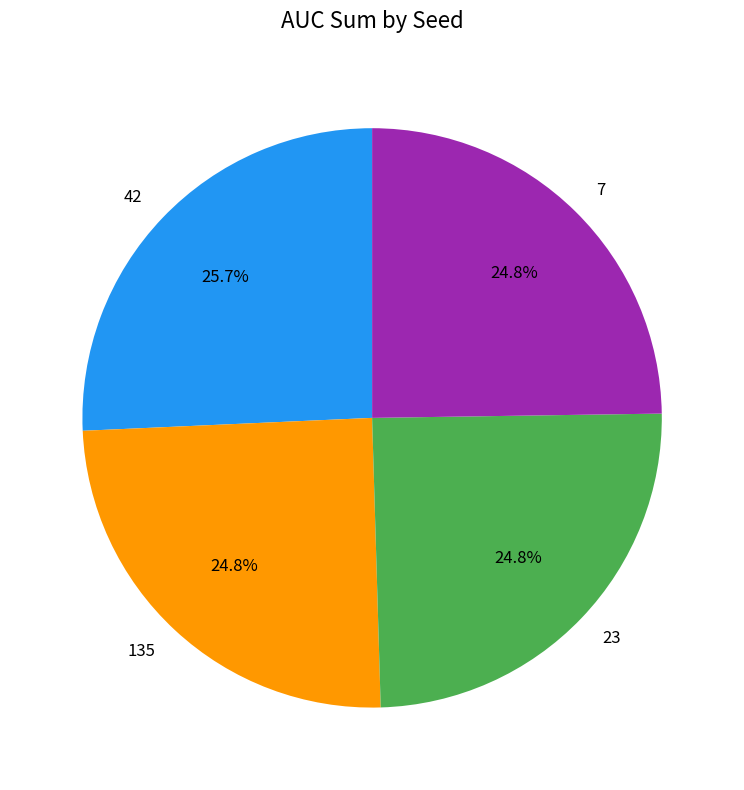

What is the ratio of the value at 7 to the value at 42?

1.0